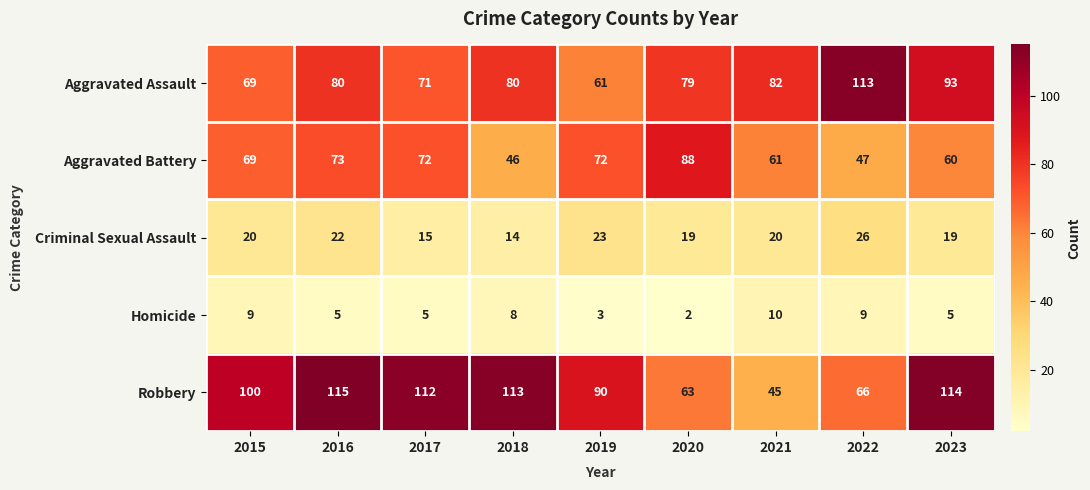

What is the greatest value displayed?

115